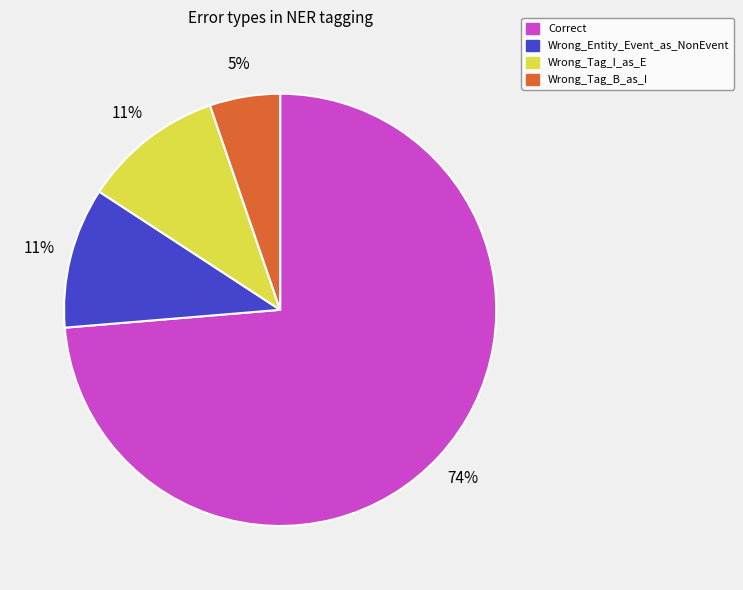

What is the ratio of the value at Wrong_Tag_B_as_I to the value at Correct?

0.1